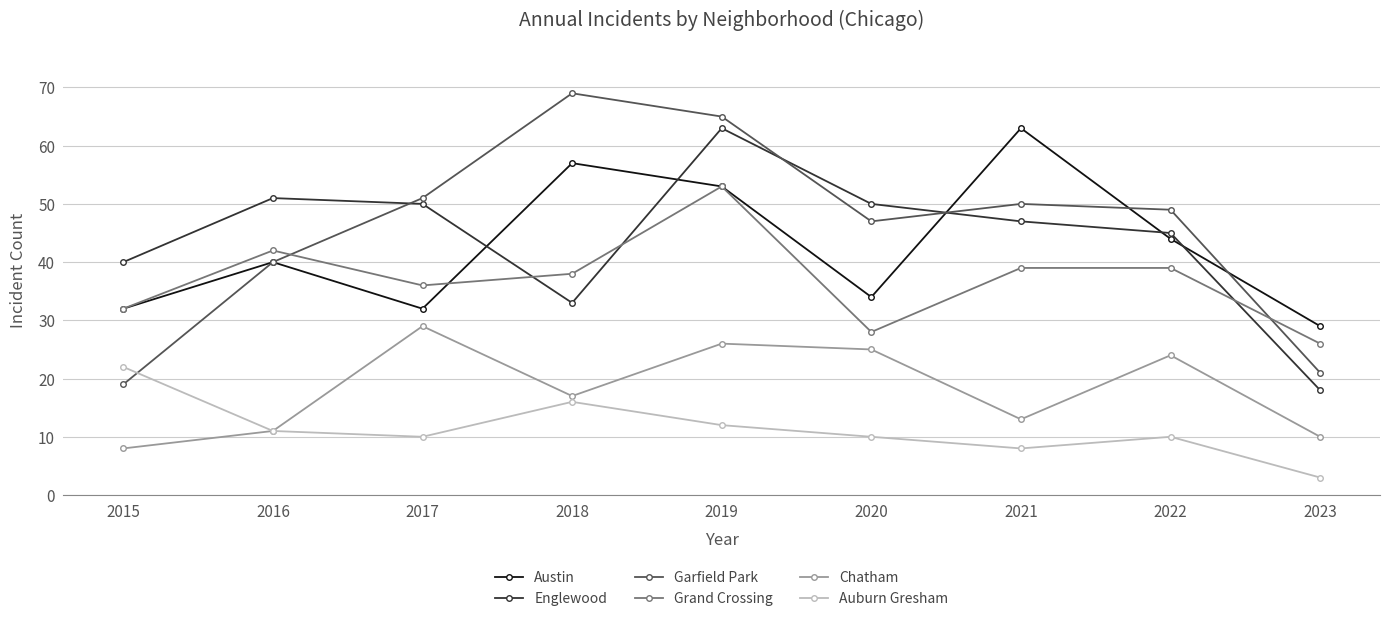

What is the spread (max minus min) of values at 2016?

40